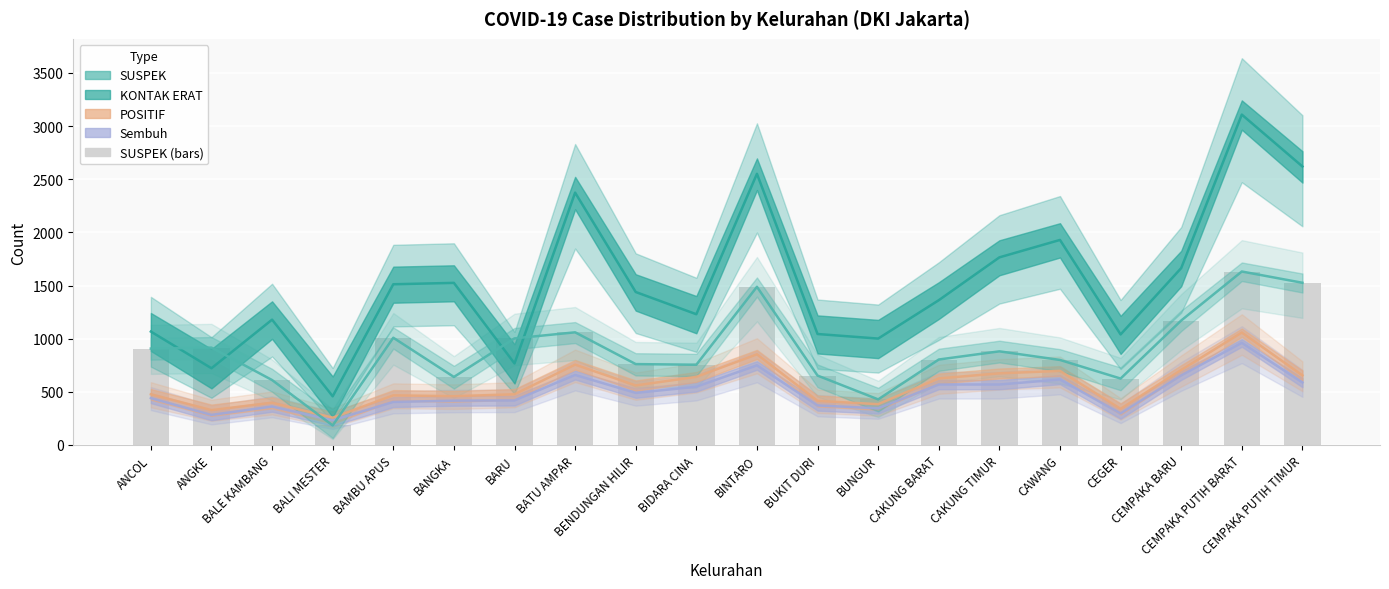

Reading left to right, extract all data points from this chart.

Sembuh: ANCOL=441	ANGKE=283	BALE KAMBANG=362	BALI MESTER=232	BAMBU APUS=405	BANGKA=417	BARU=419	BATU AMPAR=659	BENDUNGAN HILIR=490	BIDARA CINA=548	BINTARO=749	BUKIT DURI=372	BUNGUR=345	CAKUNG BARAT=569	CAKUNG TIMUR=569	CAWANG=616	CEGER=297	CEMPAKA BARU=655	CEMPAKA PUTIH BARAT=961	CEMPAKA PUTIH TIMUR=588
POSITIF: ANCOL=477	ANGKE=328	BALE KAMBANG=398	BALI MESTER=257	BAMBU APUS=467	BANGKA=459	BARU=477	BATU AMPAR=756	BENDUNGAN HILIR=560	BIDARA CINA=641	BINTARO=853	BUKIT DURI=415	BUNGUR=384	CAKUNG BARAT=626	CAKUNG TIMUR=674	CAWANG=697	CEGER=340	CEMPAKA BARU=706	CEMPAKA PUTIH BARAT=1058	CEMPAKA PUTIH TIMUR=655
KONTAK ERAT: ANCOL=1067	ANGKE=722	BALE KAMBANG=1179	BALI MESTER=458	BAMBU APUS=1512	BANGKA=1525	BARU=767	BATU AMPAR=2374	BENDUNGAN HILIR=1439	BIDARA CINA=1230	BINTARO=2551	BUKIT DURI=1044	BUNGUR=1001	CAKUNG BARAT=1362	CAKUNG TIMUR=1765	CAWANG=1929	CEGER=1040	CEMPAKA BARU=1664	CEMPAKA PUTIH BARAT=3108	CEMPAKA PUTIH TIMUR=2620
SUSPEK: ANCOL=907	ANGKE=916	BALE KAMBANG=611	BALI MESTER=184	BAMBU APUS=1009	BANGKA=640	BARU=1003	BATU AMPAR=1060	BENDUNGAN HILIR=761	BIDARA CINA=755	BINTARO=1488	BUKIT DURI=653	BUNGUR=429	CAKUNG BARAT=804	CAKUNG TIMUR=881	CAWANG=800	CEGER=625	CEMPAKA BARU=1171	CEMPAKA PUTIH BARAT=1632	CEMPAKA PUTIH TIMUR=1526
SUSPEK (bars): ANCOL=907	ANGKE=916	BALE KAMBANG=611	BALI MESTER=184	BAMBU APUS=1009	BANGKA=640	BARU=1003	BATU AMPAR=1060	BENDUNGAN HILIR=761	BIDARA CINA=755	BINTARO=1488	BUKIT DURI=653	BUNGUR=429	CAKUNG BARAT=804	CAKUNG TIMUR=881	CAWANG=800	CEGER=625	CEMPAKA BARU=1171	CEMPAKA PUTIH BARAT=1632	CEMPAKA PUTIH TIMUR=1526